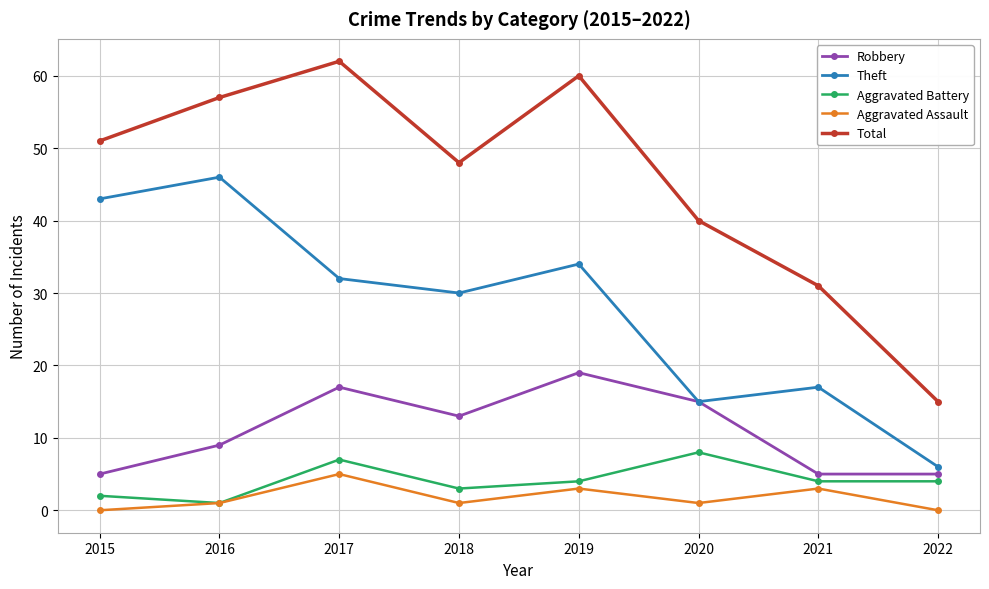

What is the minimum value for Total?

15